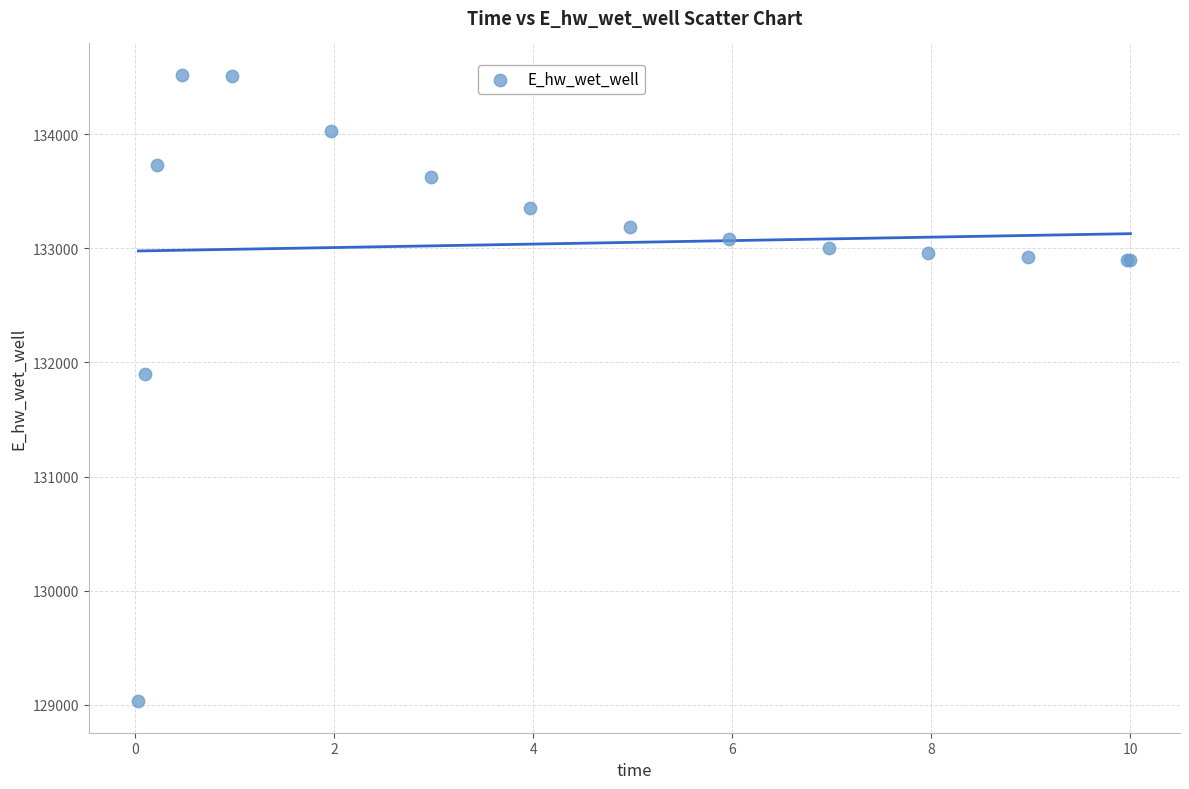

What Y value in the scatter plot is closest to 131775?

131894.3